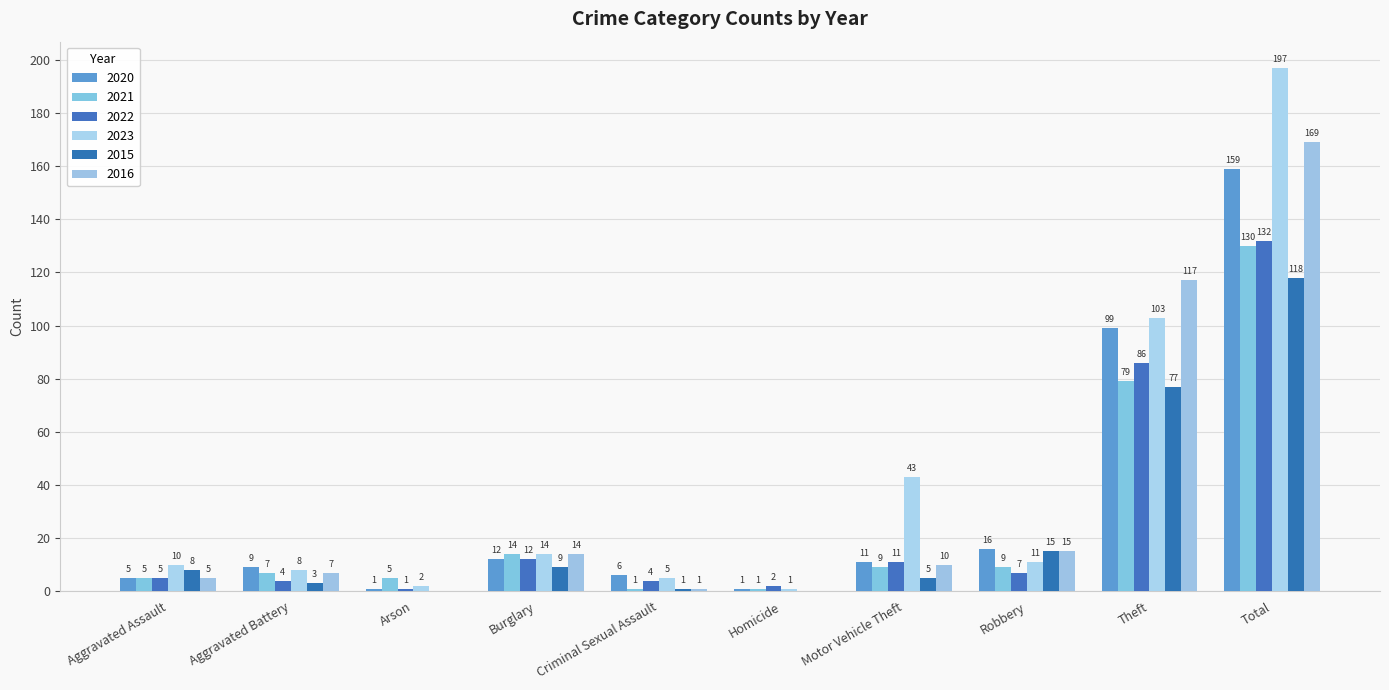

Where does the 2022 series first go above 7?

Burglary